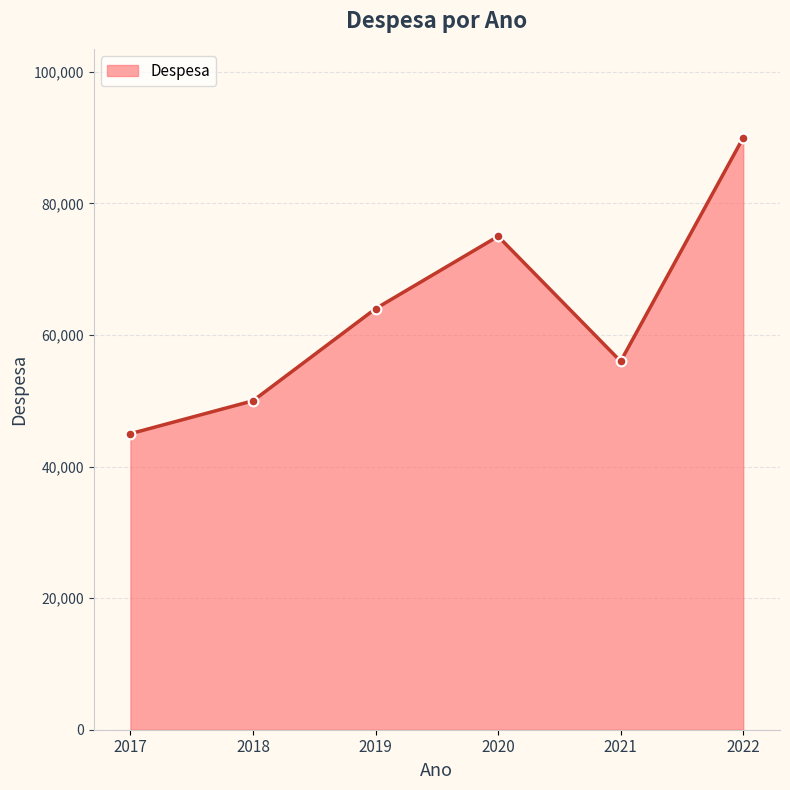

What is the difference between the maximum and minimum values?

45000